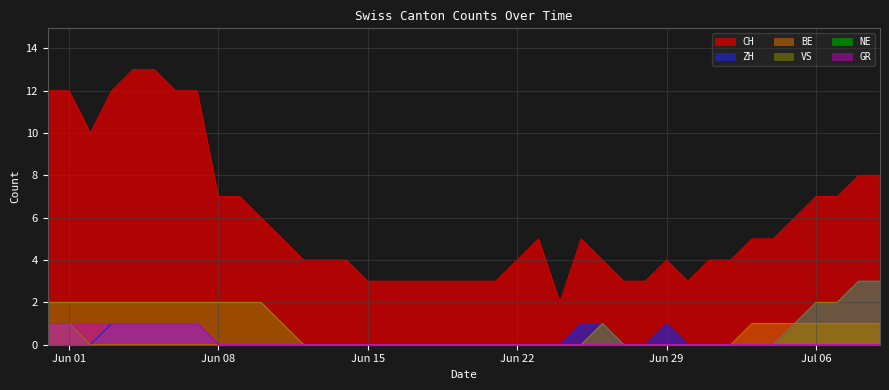

At which label is GR closest to 0?

Jun 08